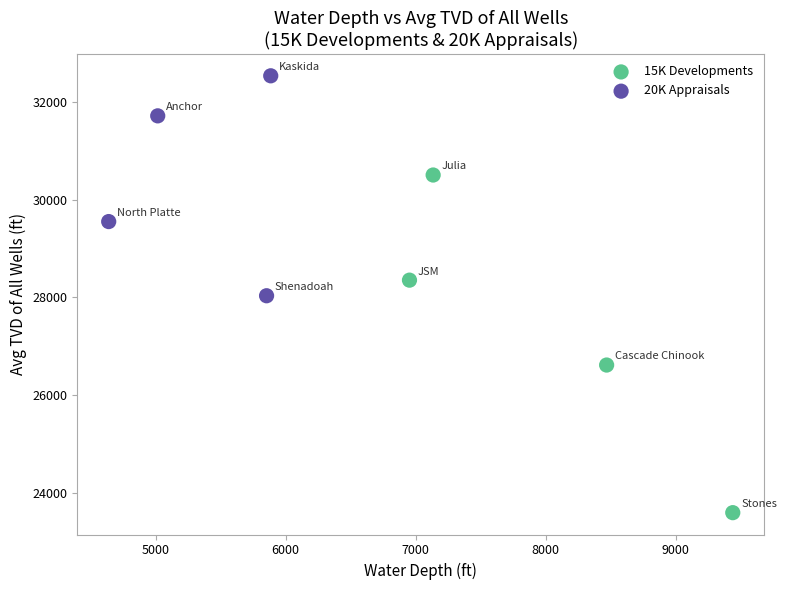

Which series reaches the maximum Y coordinate?

20K Appraisals